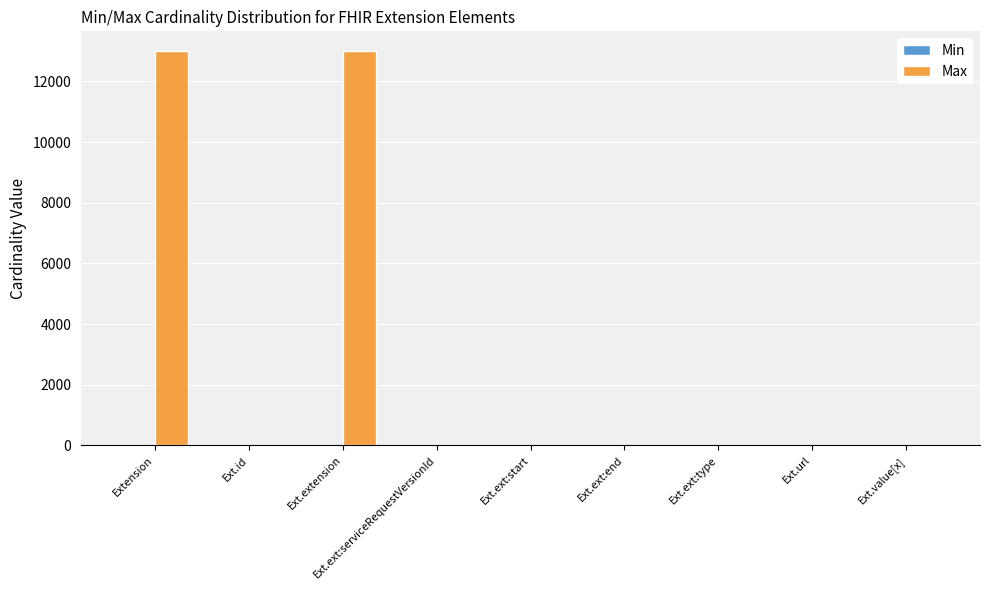

The value of Max at Ext.extension is 18230. True or false?

False